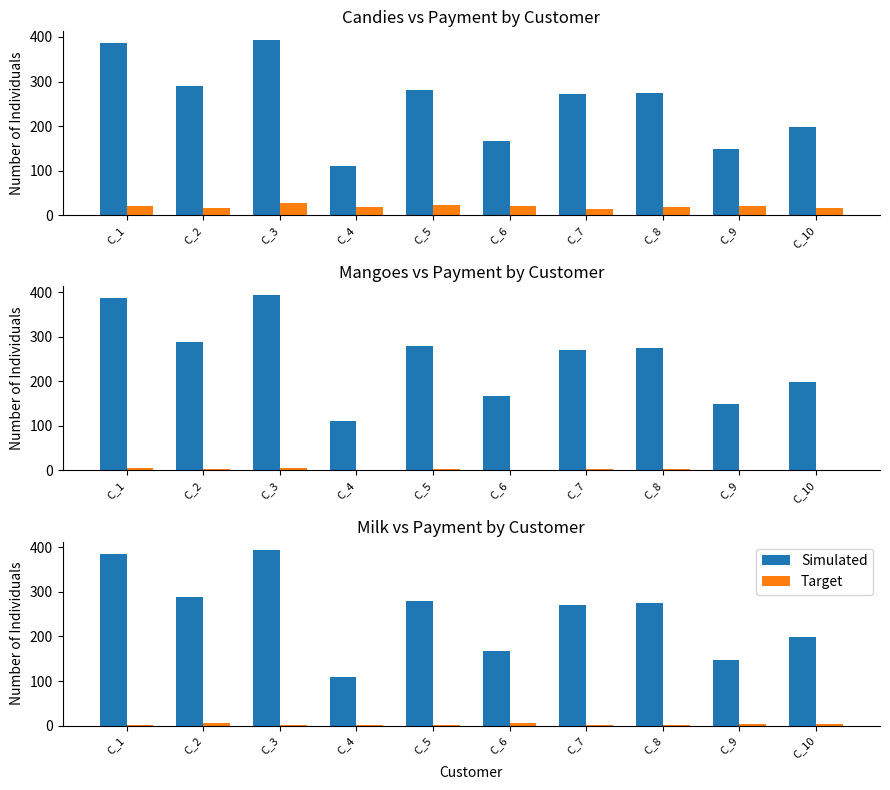

At how many categories does at least one series exceed 43?

10